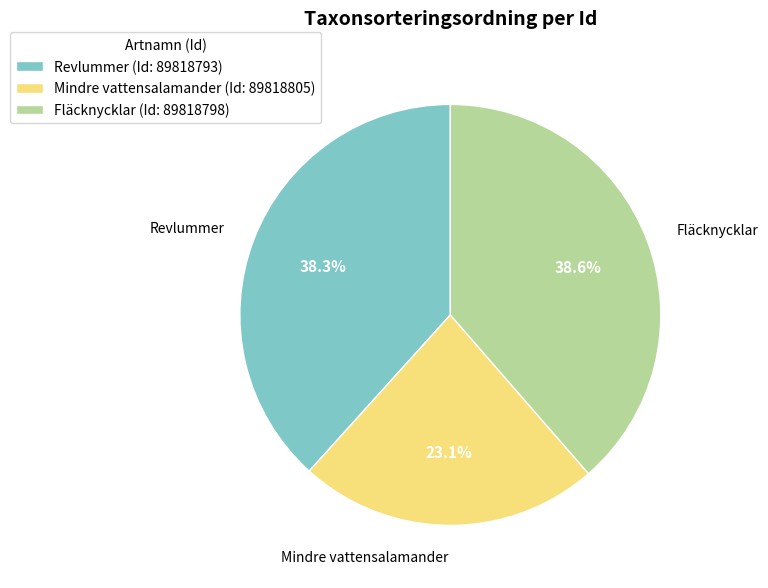

Is there any slice that represents more than half of the pie?

No